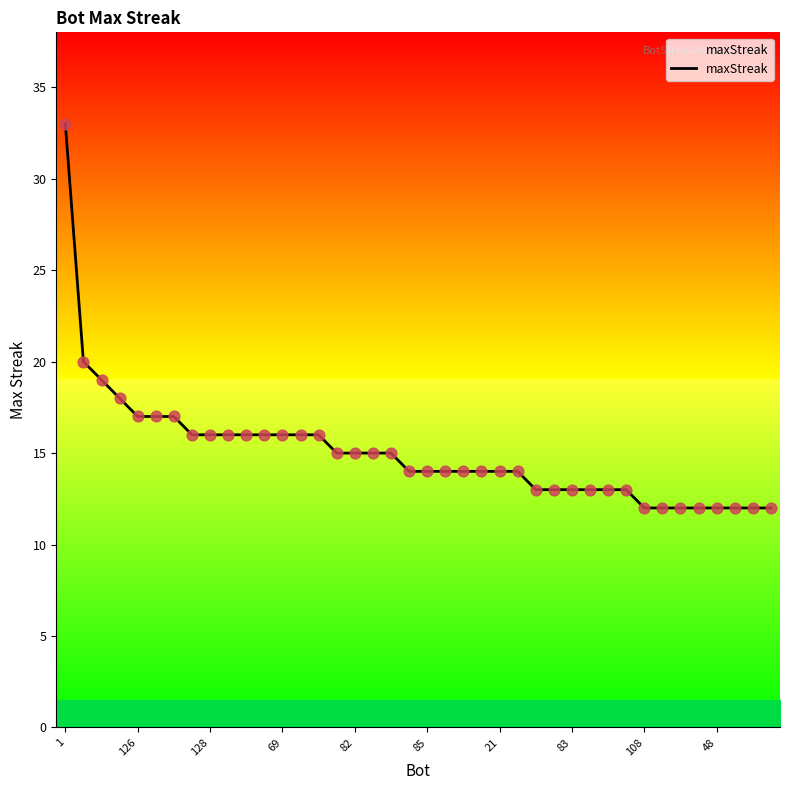

What is the change in value from 15 to 35?

-3